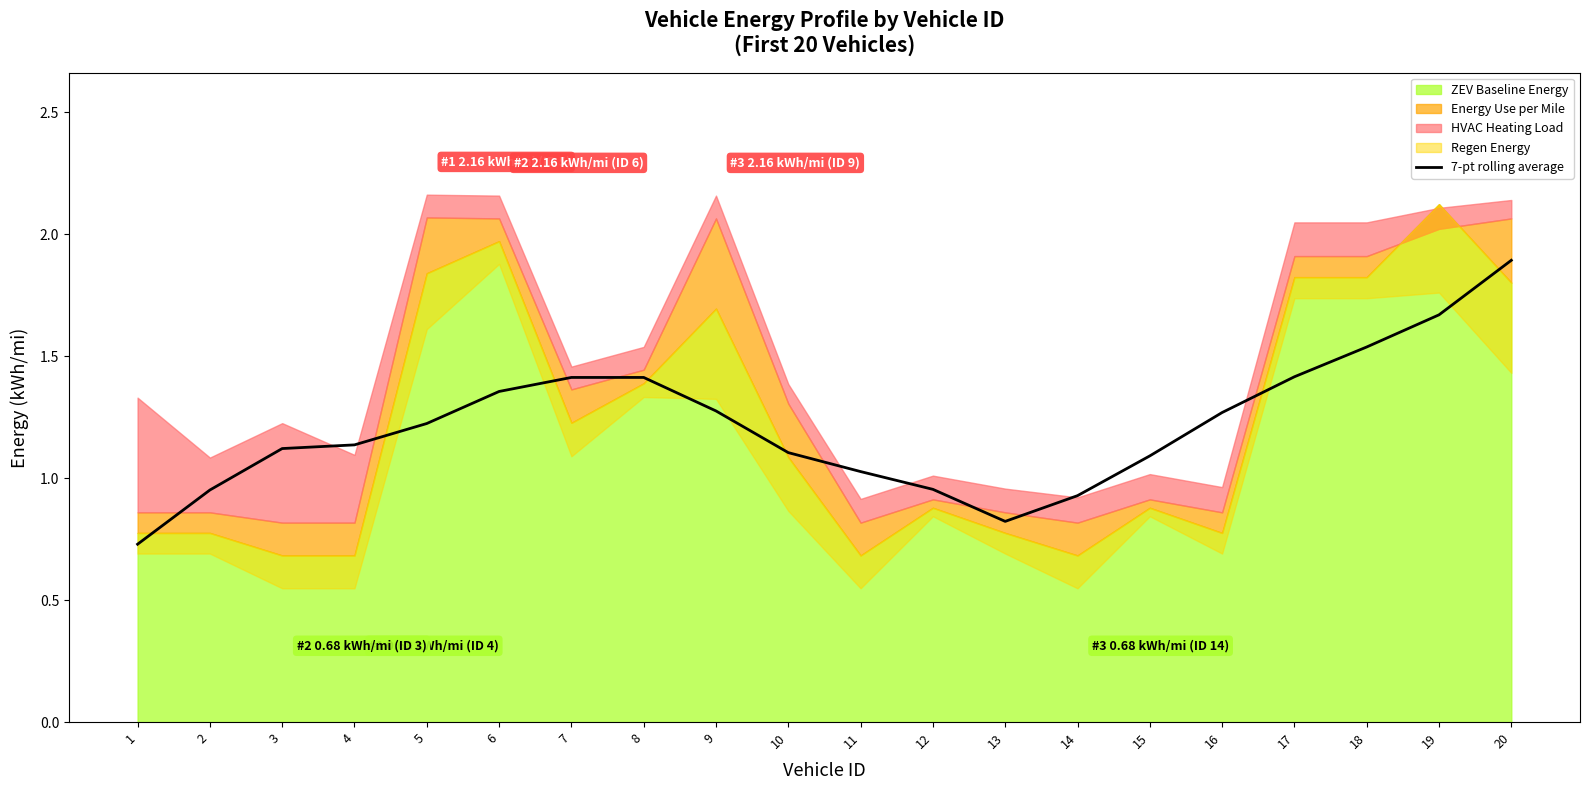

Reading right to left, transcribe all the data shown in this chart.

1.9	1.7	1.5	1.4	1.3	1.1	0.9	0.8	1.0	1.0	1.1	1.3	1.4	1.4	1.4	1.2	1.1	1.1	1.0	0.7